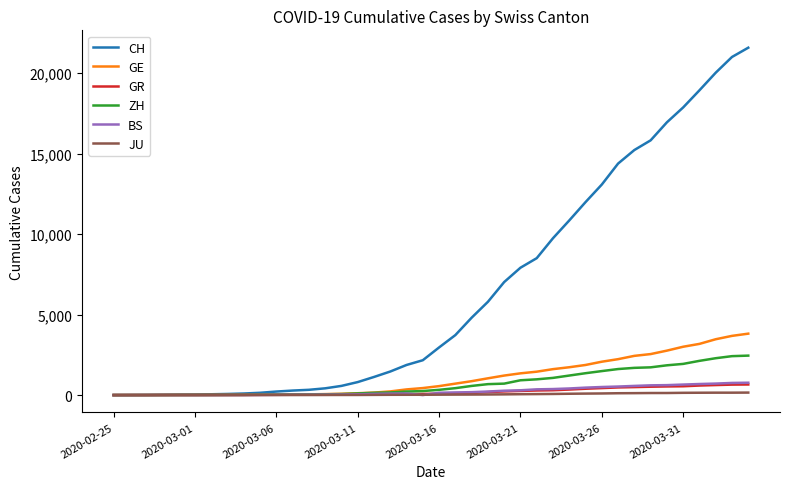

Which series has the largest total across all categories?

CH